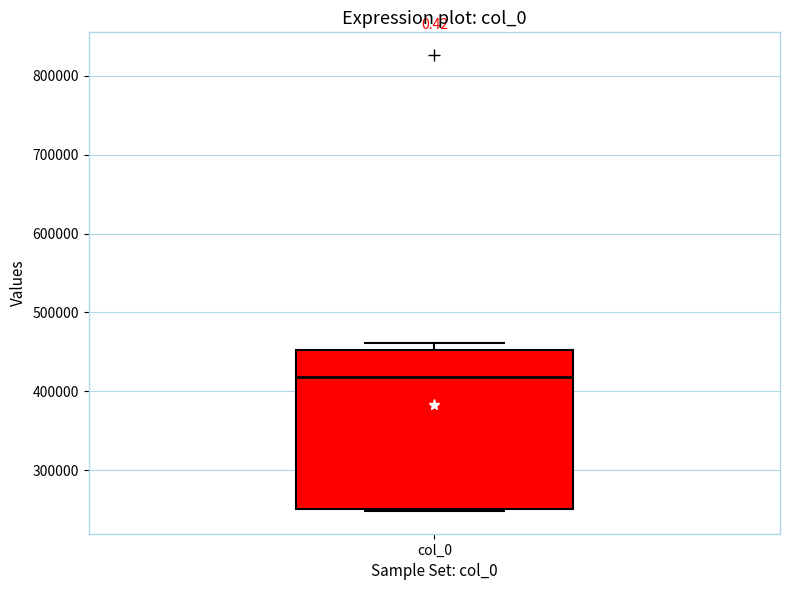

Transcribe this box plot: give where the median line is, the range the box spans, and where the two whiskers end, as read against the y-axis. The values are not printed on the chart, so give them approximately, as read against the axis.

median 420000, box 250000 to 450000, whiskers 250000 to 460000